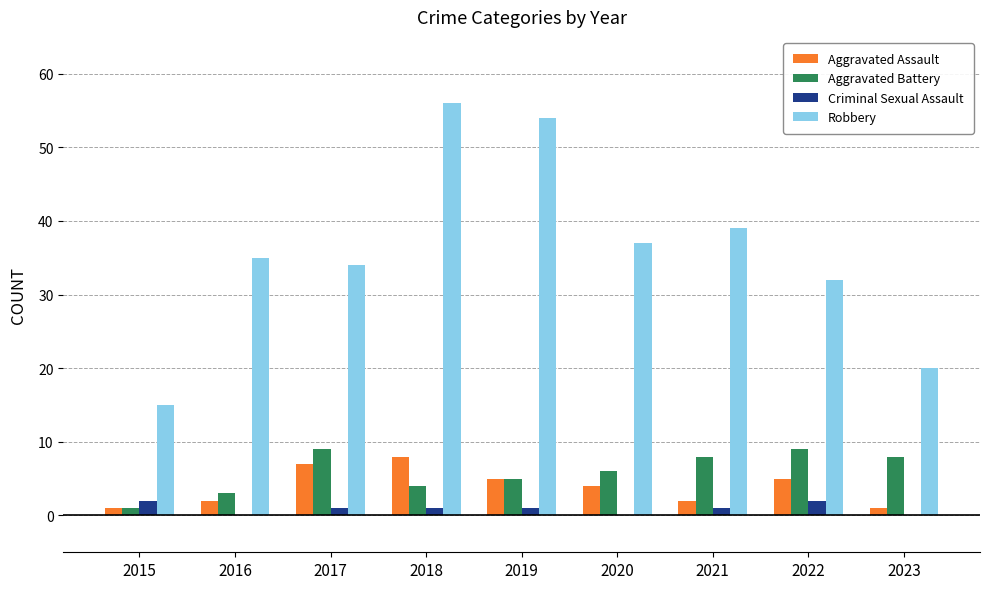

The value of Robbery at 2021 is 65. True or false?

False